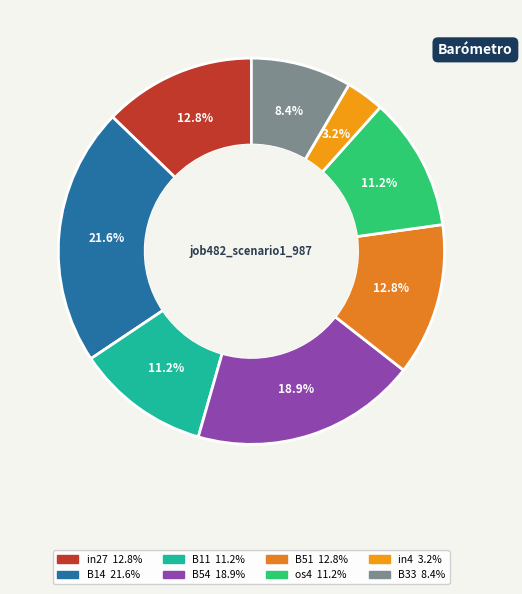

To the nearest percent, what is the difference between the largest and smallest slice percentages?

18%